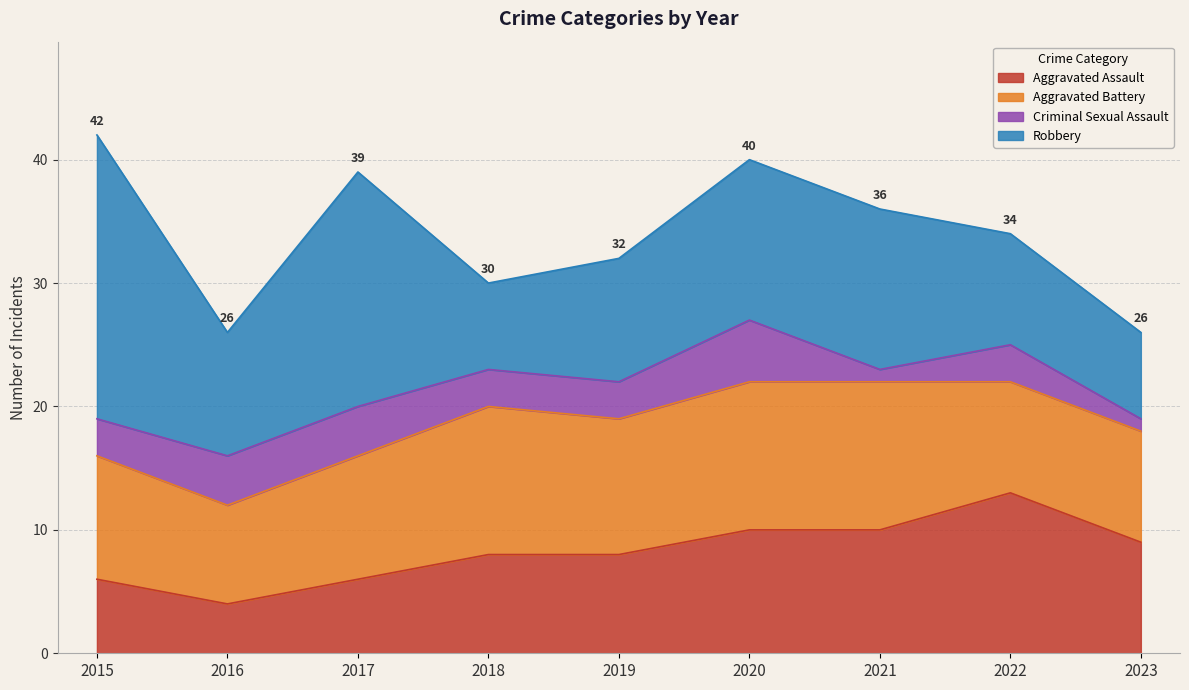

Which has a higher value, 2019 or 2022?

2022